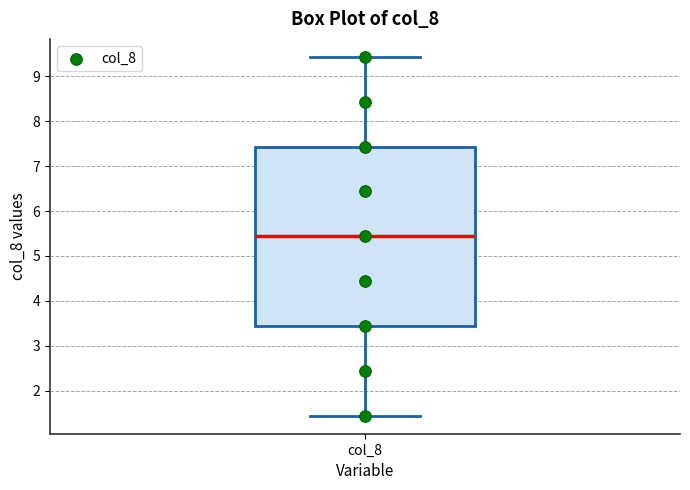

Transcribe this box plot: give where the median line is, the range the box spans, and where the two whiskers end, as read against the y-axis. The values are not printed on the chart, so give them approximately, as read against the axis.

median 5.4, box 3.4 to 7.4, whiskers 1.4 to 9.4